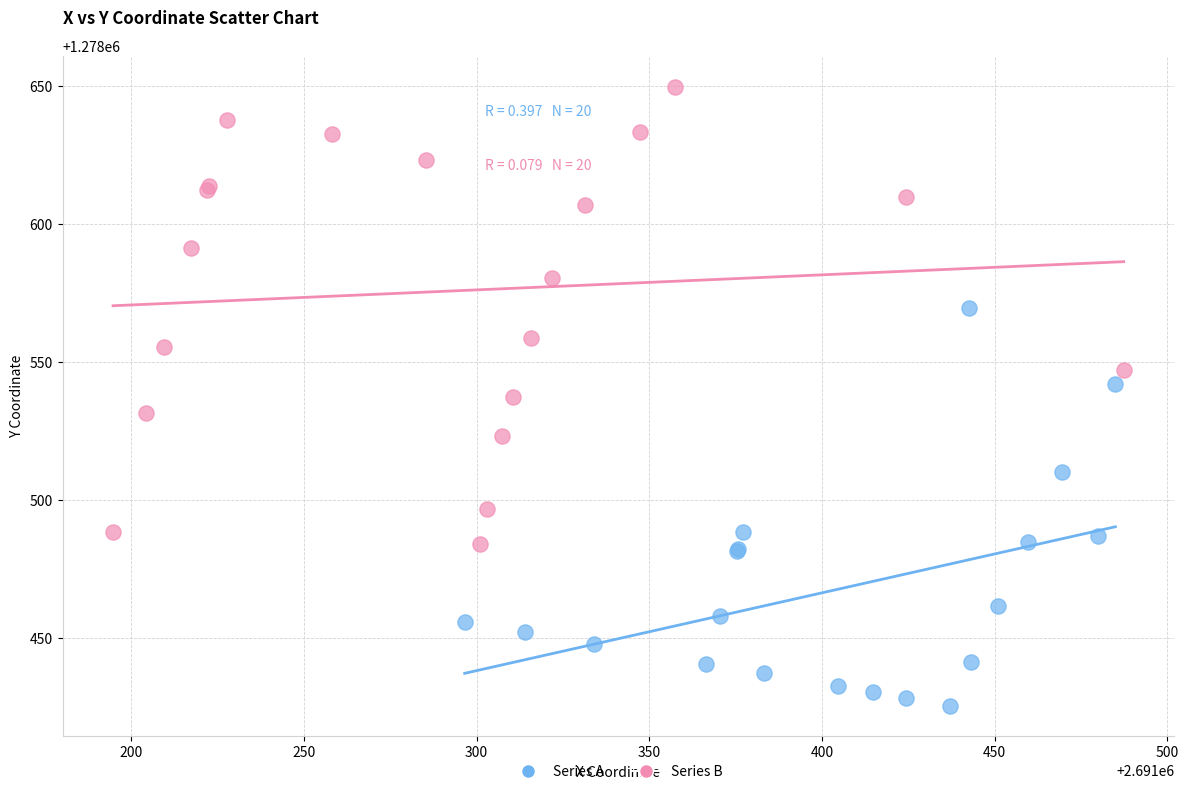

Which series contains the highest Y value?

Series B